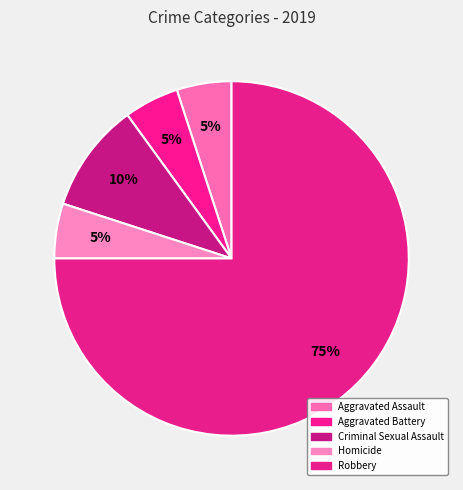

To the nearest percent, what is the combined percentage of Robbery and Homicide?

80%